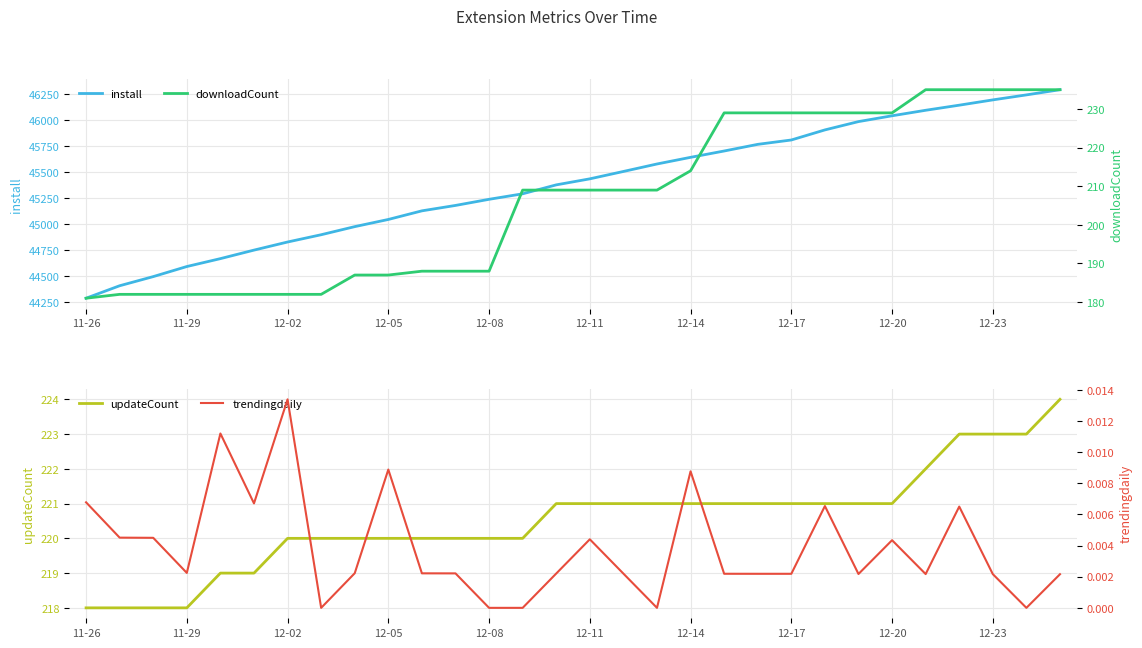

At which label does install reach its minimum?

11-26